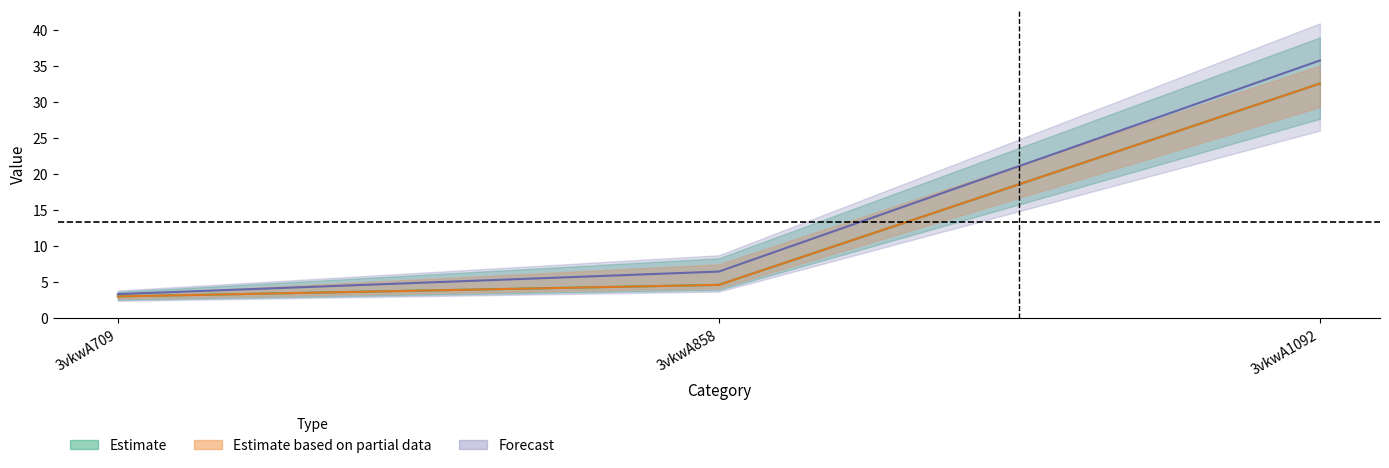

What is the total value across all series at 3vkwA1092?

71.6